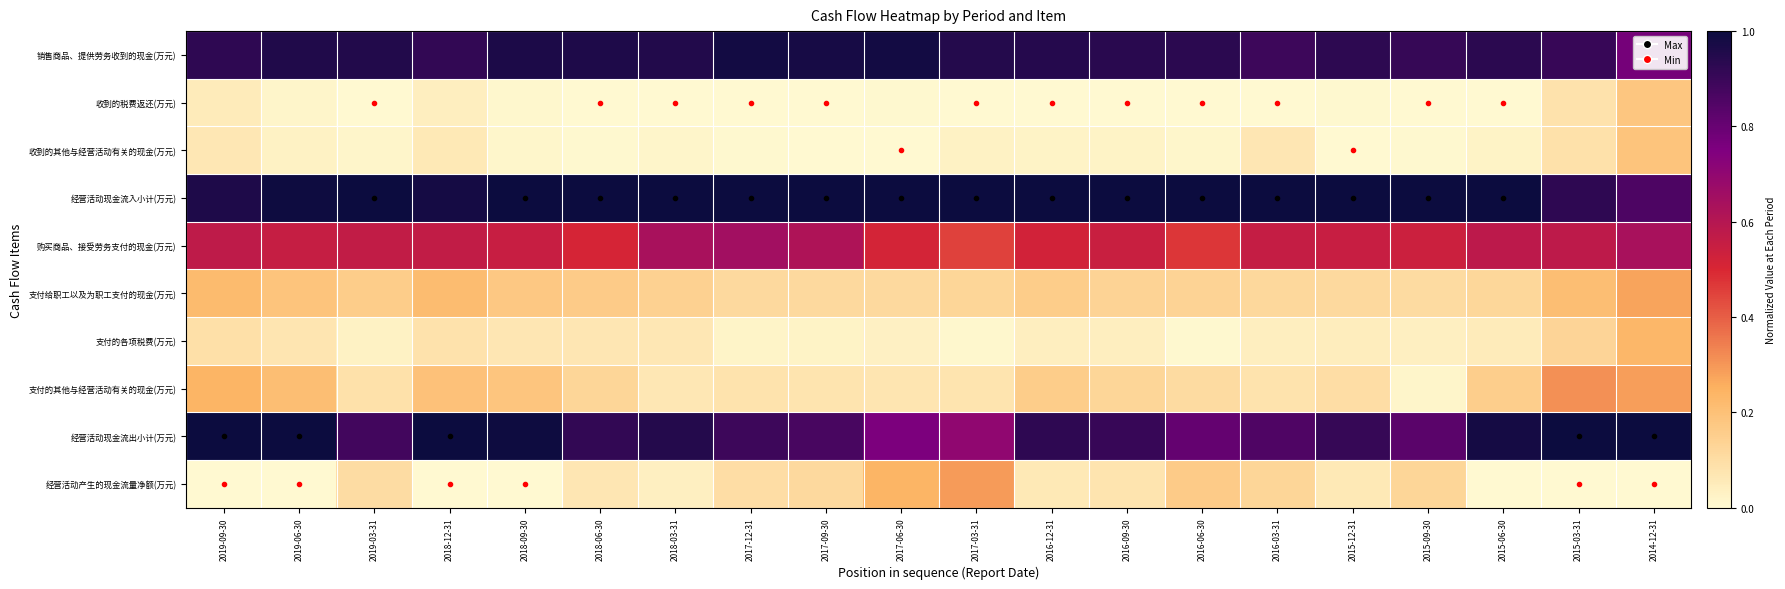

List the series in order of their peak value, lowest first.

收到的税费返还(万元), 收到的其他与经营活动有关的现金(万元), 支付的各项税费(万元), 支付给职工以及为职工支付的现金(万元), 经营活动产生的现金流量净额(万元), 支付的其他与经营活动有关的现金(万元), 购买商品、接受劳务支付的现金(万元), 销售商品、提供劳务收到的现金(万元), 经营活动现金流入小计(万元), 经营活动现金流出小计(万元)